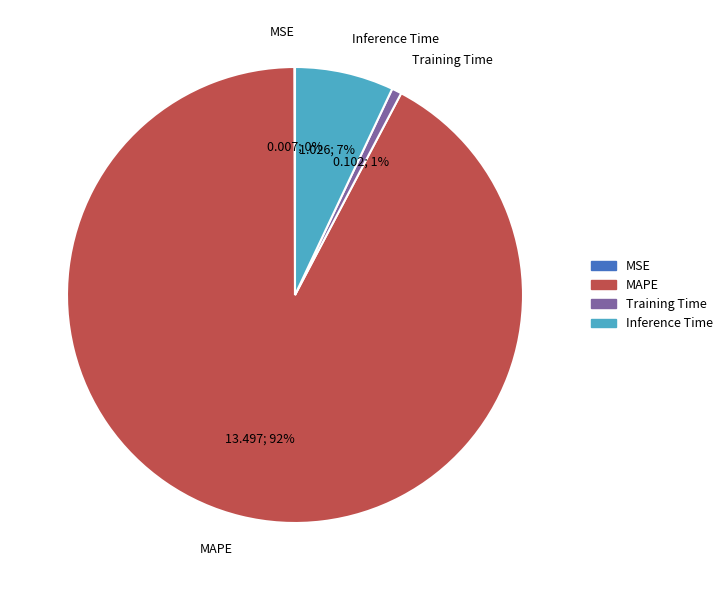

Does any single category account for the majority?

Yes